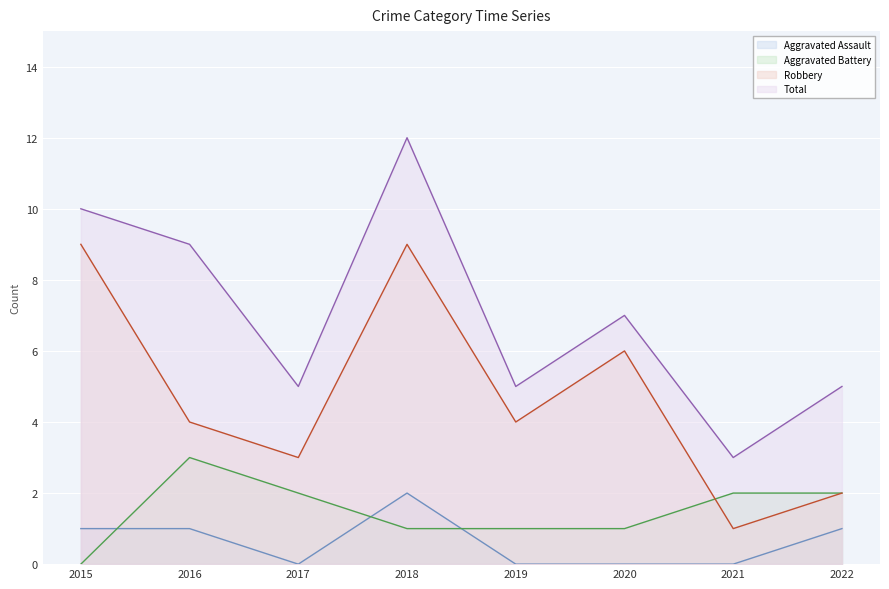

How many values in the Aggravated Battery series exceed 2?

1